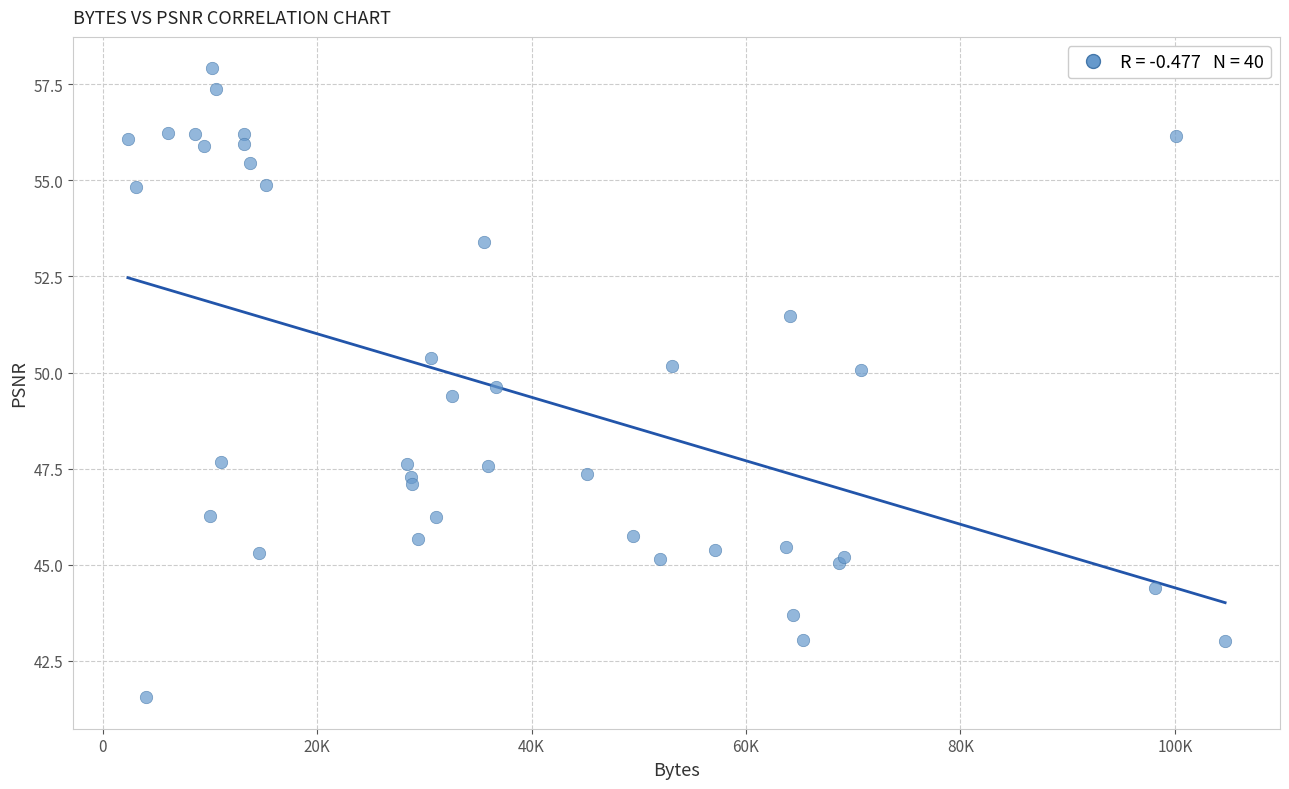

What Y value in the scatter plot is closest to 49?

49.4